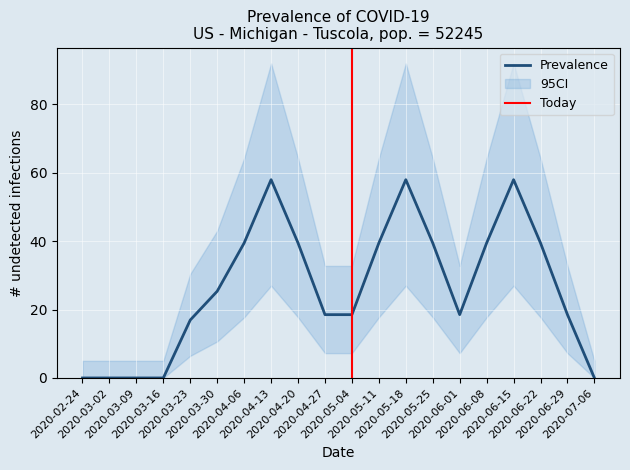

What position from the left is 2020-06-29?

19